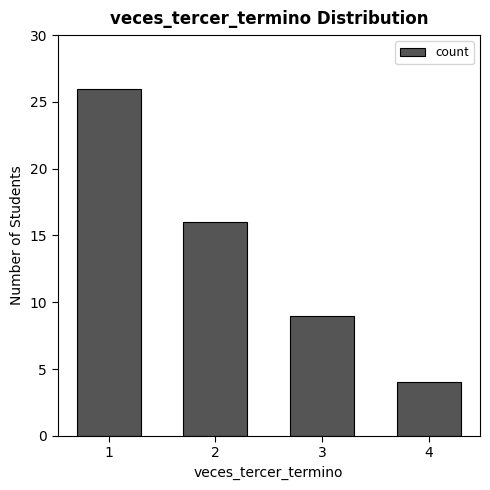

Rank the categories by value from lowest to highest.

4, 3, 2, 1